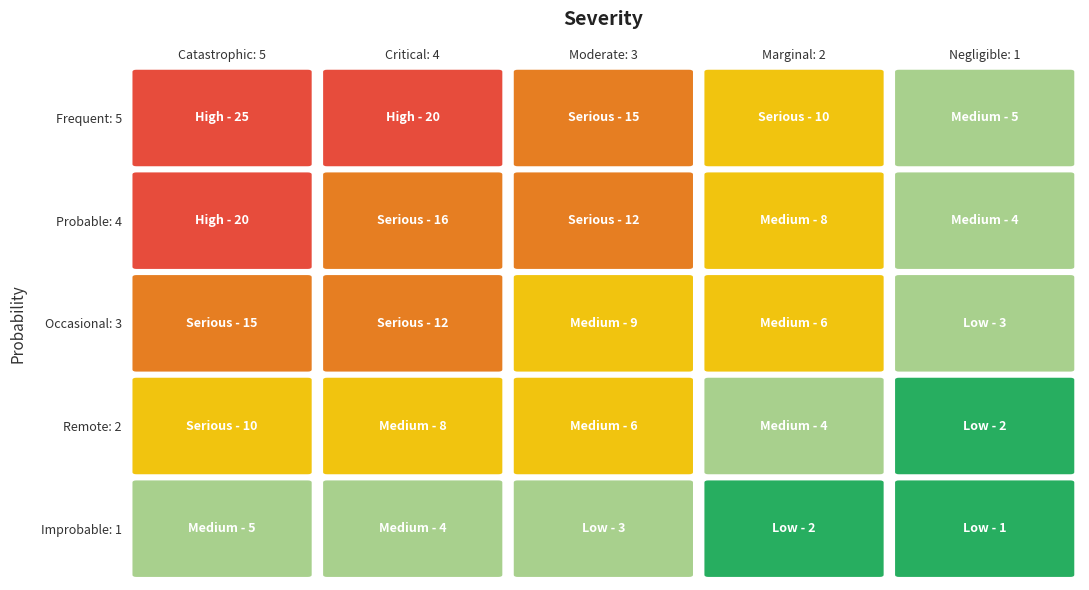

Where is Probable: 4 nearest to the value 12?

2